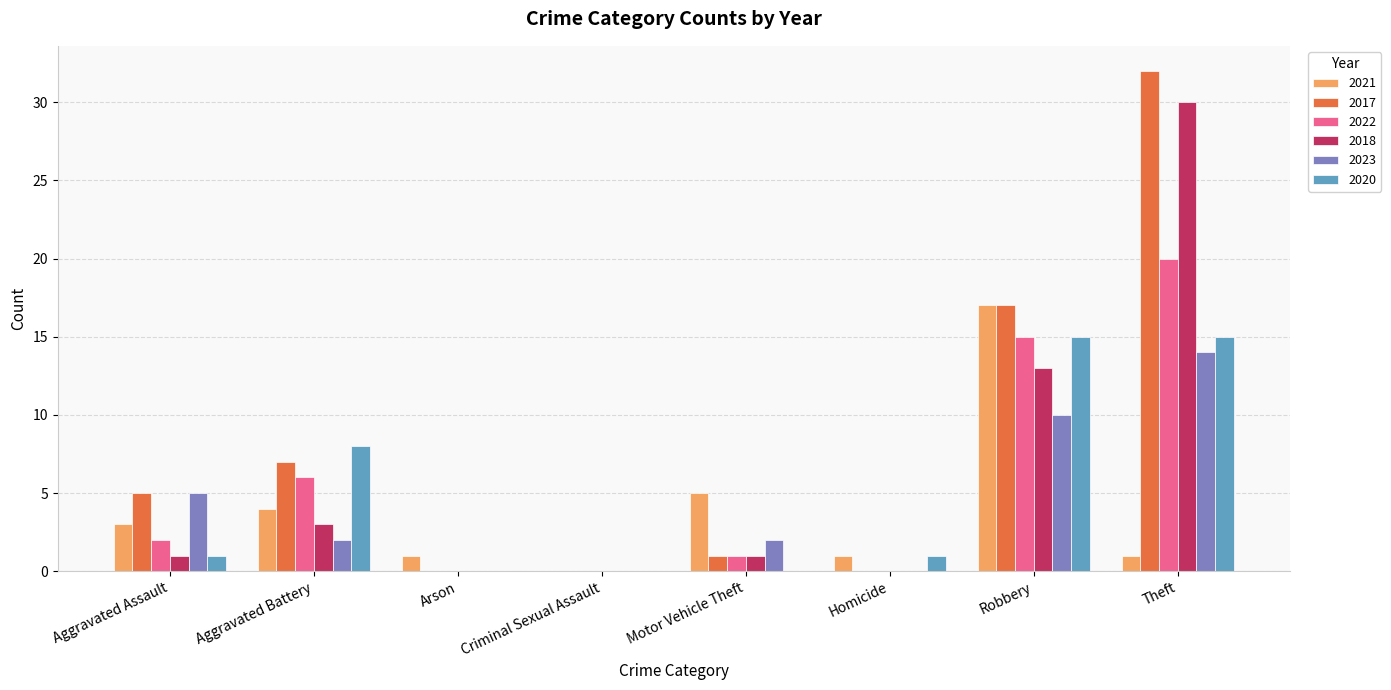

Between Aggravated Battery and Robbery, which series saw the biggest shift?

2021